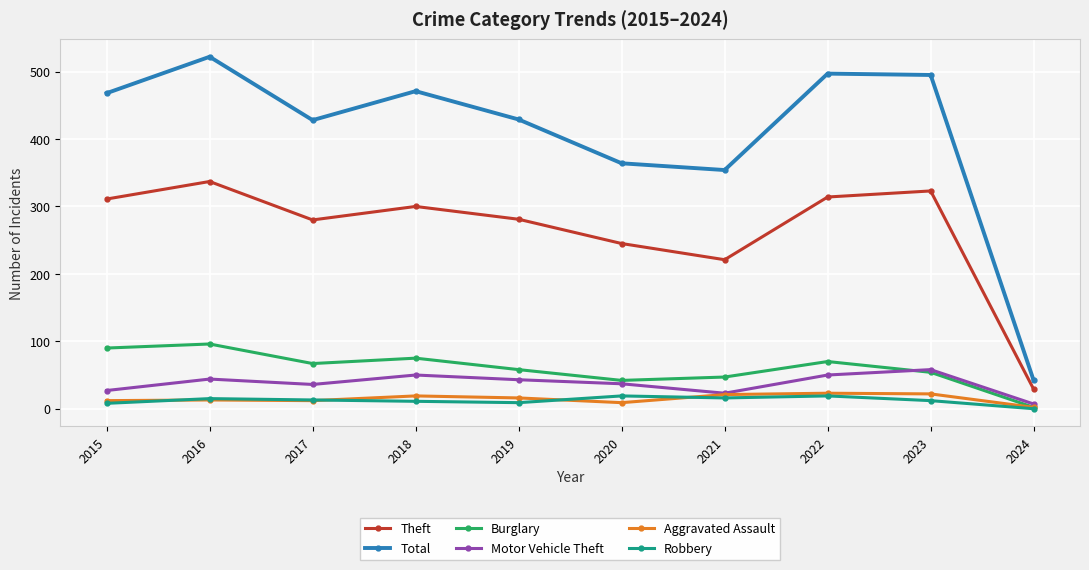

Where is the first local maximum for Burglary?

2016